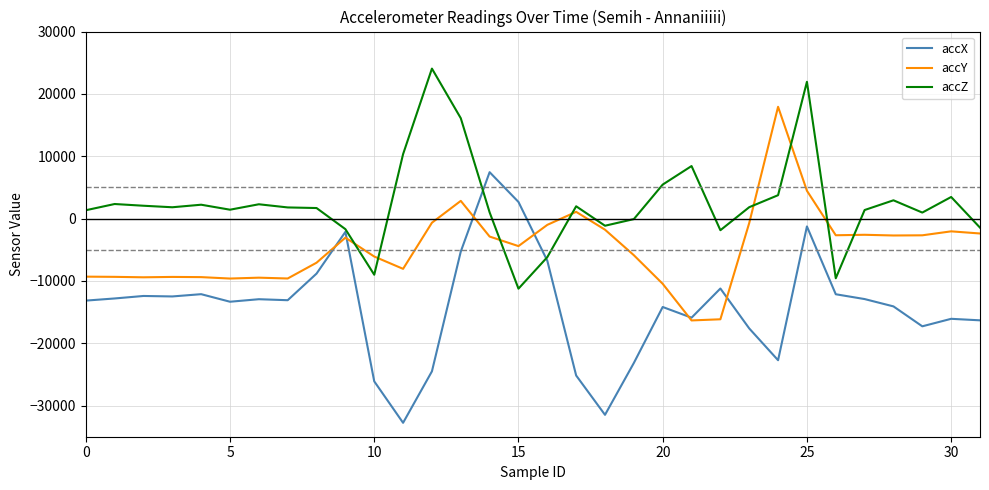

How many series are shown in this chart?

3